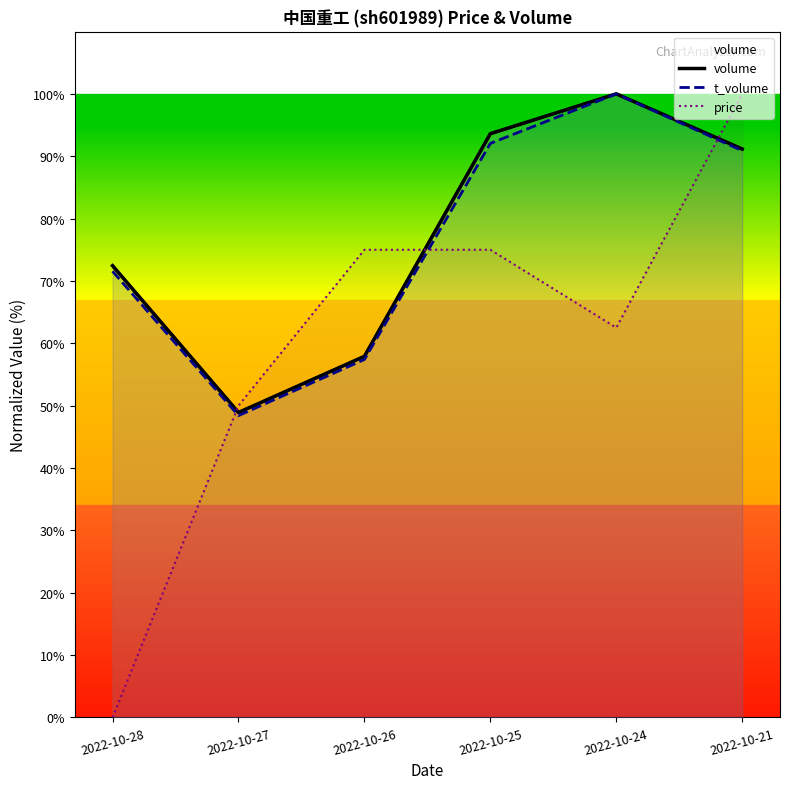

How many times do price and t_volume cross each other?

3